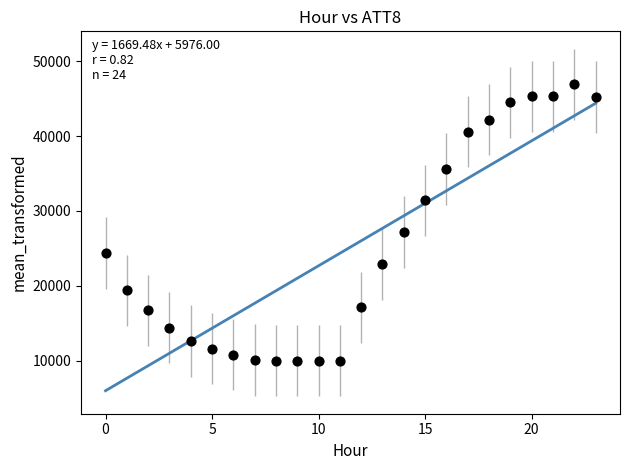

What Y value in the scatter plot is closest to 28450?

27200